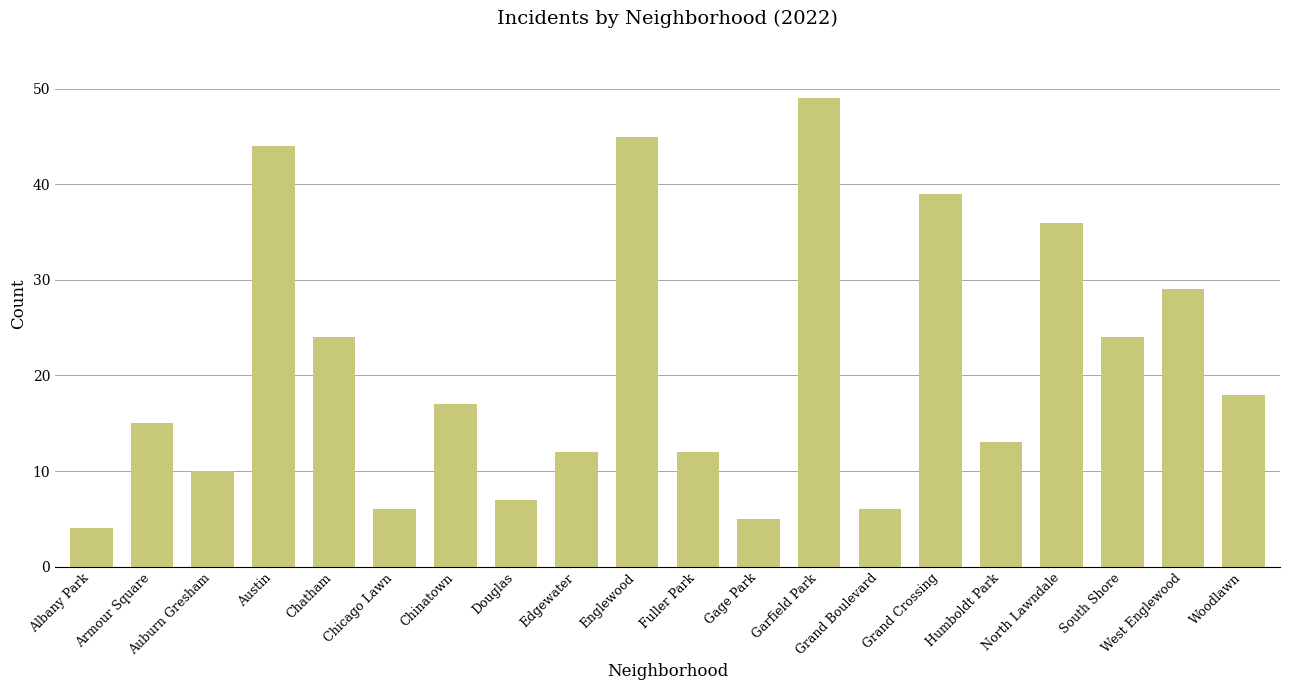

Are the bars horizontal?

No